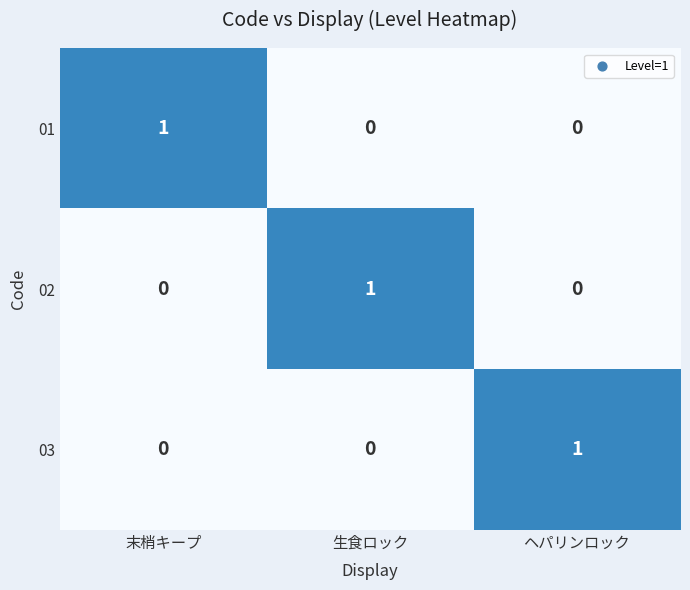

Which category has the highest value in the 03 series?

ヘパリンロック